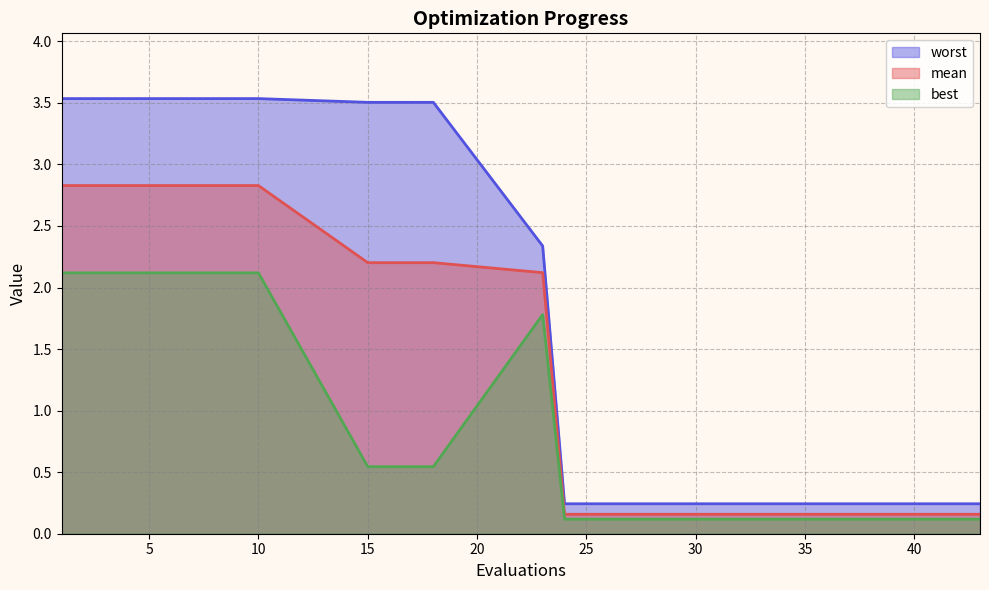

Which category has the highest value across all series?

1